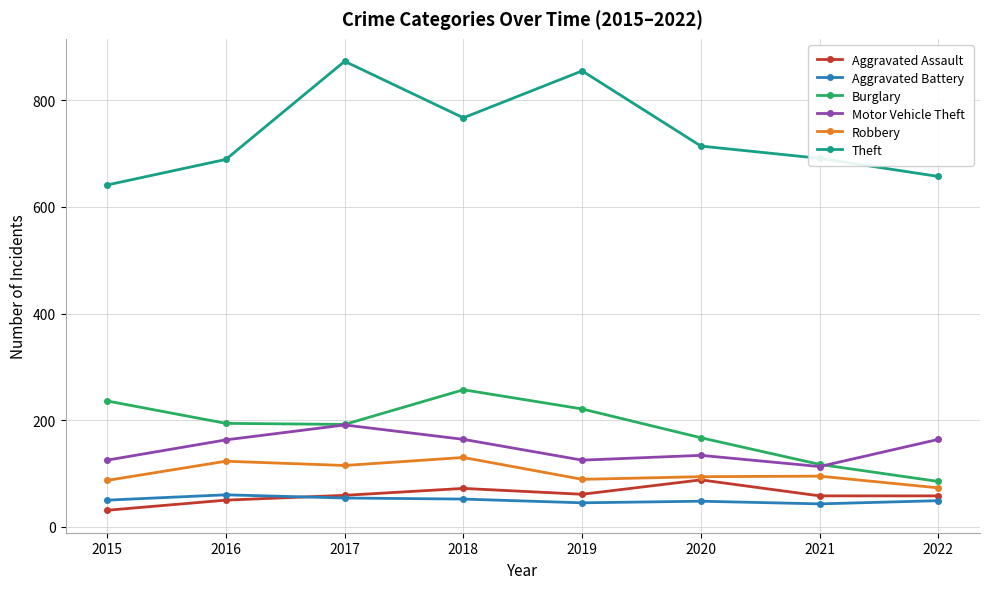

Which series changed the most between 2018 and 2019?

Theft